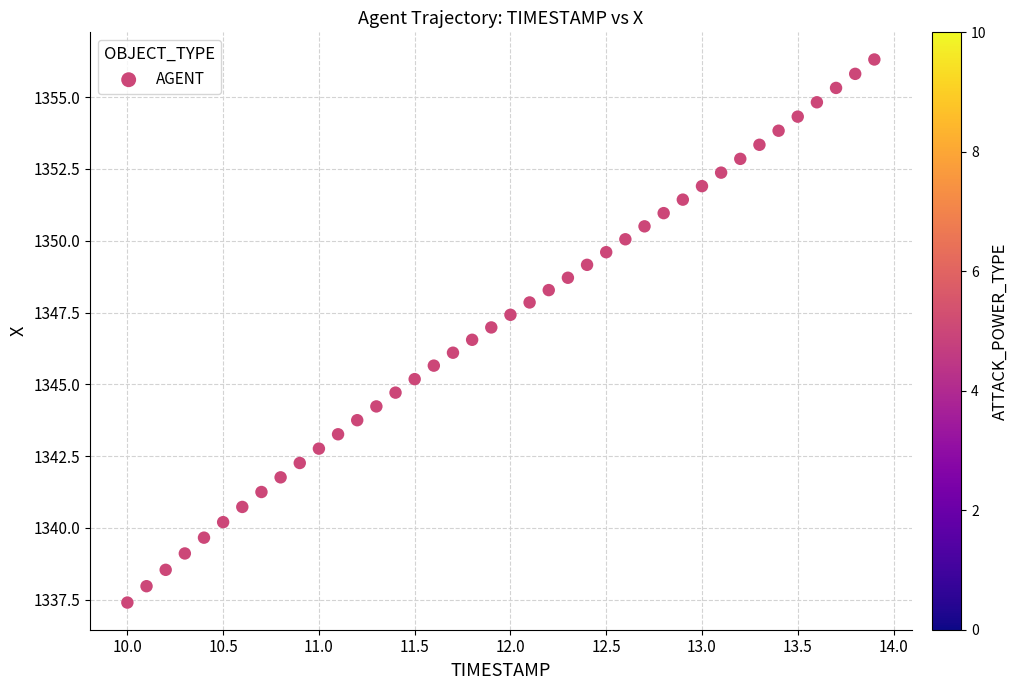

What is the range of Y values (max minus min)?

18.9